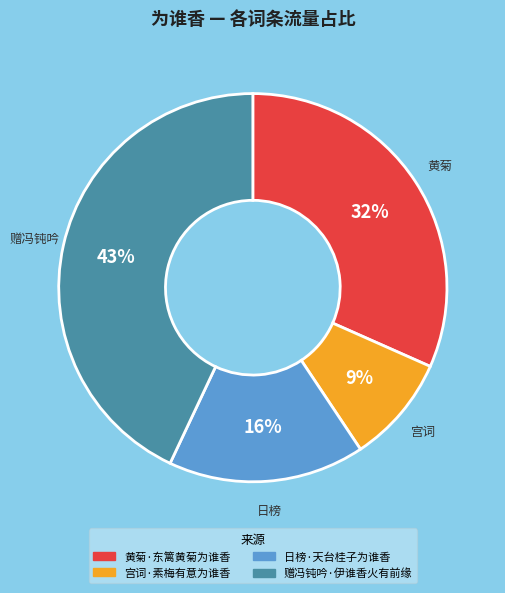

Do 赠冯钝吟·伊谁香火有前缘 and 黄菊·东篱黄菊为谁香 together represent more than half of the pie?

Yes